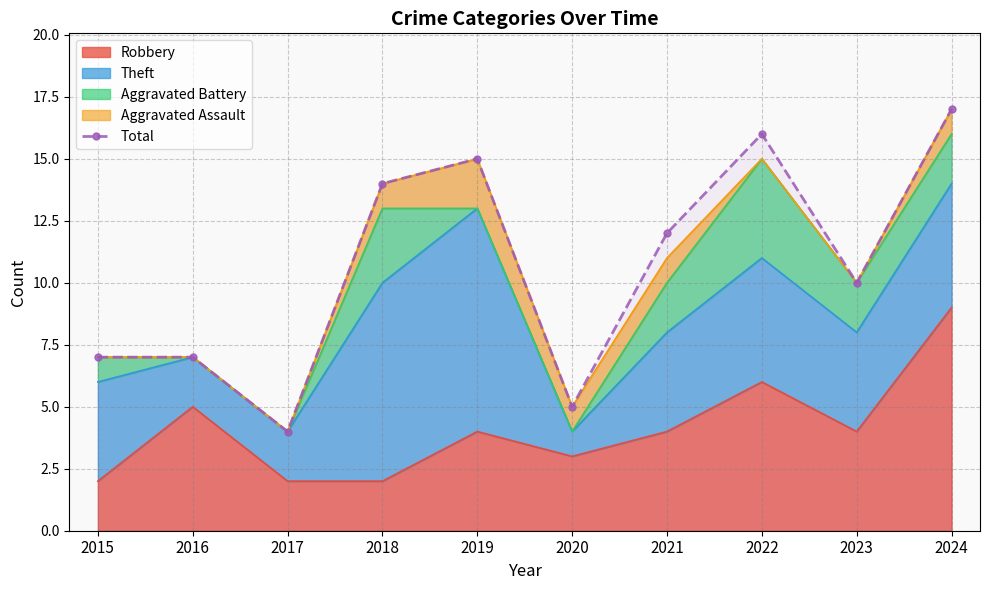

How many values are below 12?

5